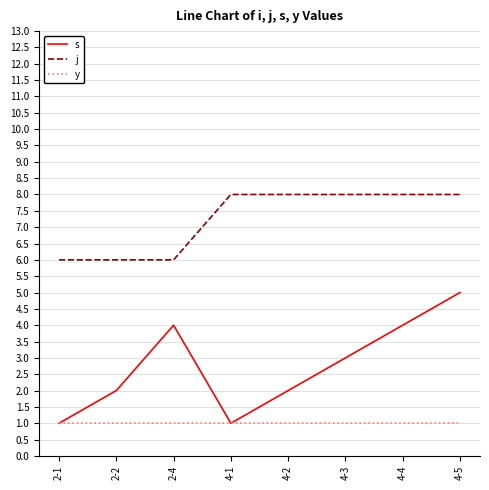

At which category is the sum across all series the highest?

4-5